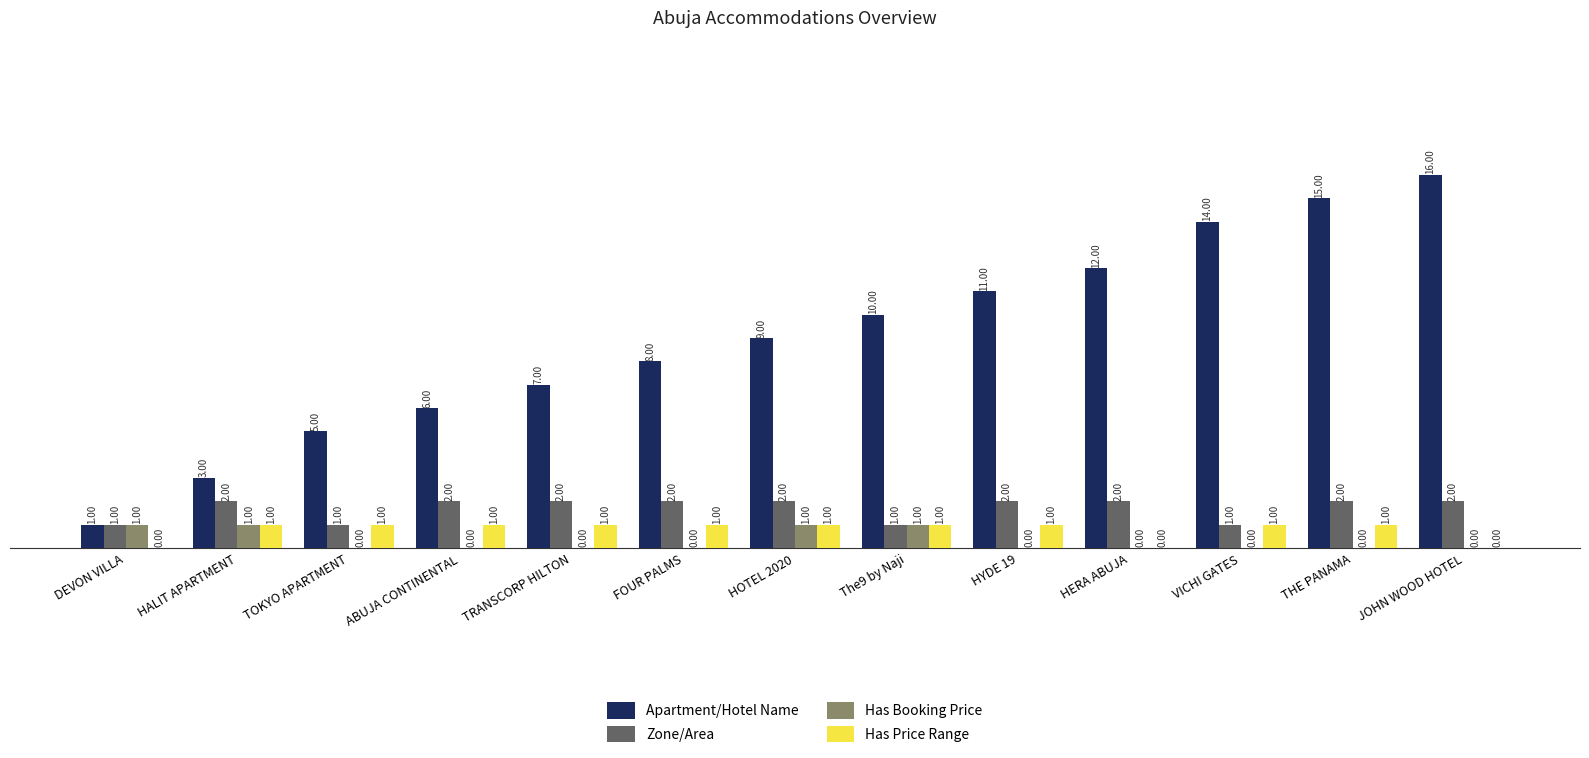

Which series has the largest total across all categories?

Apartment/Hotel Name